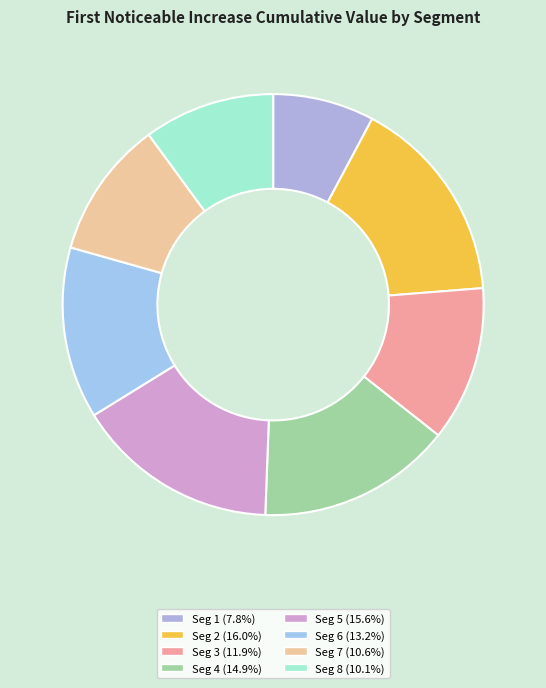

How many slices are in this pie chart?

8